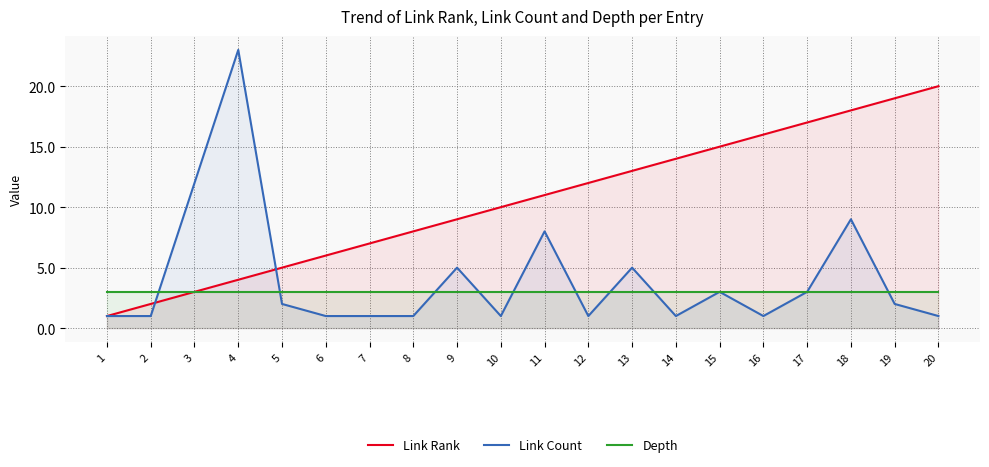

What is the value of the Link Count point at the 12th from the left?

1